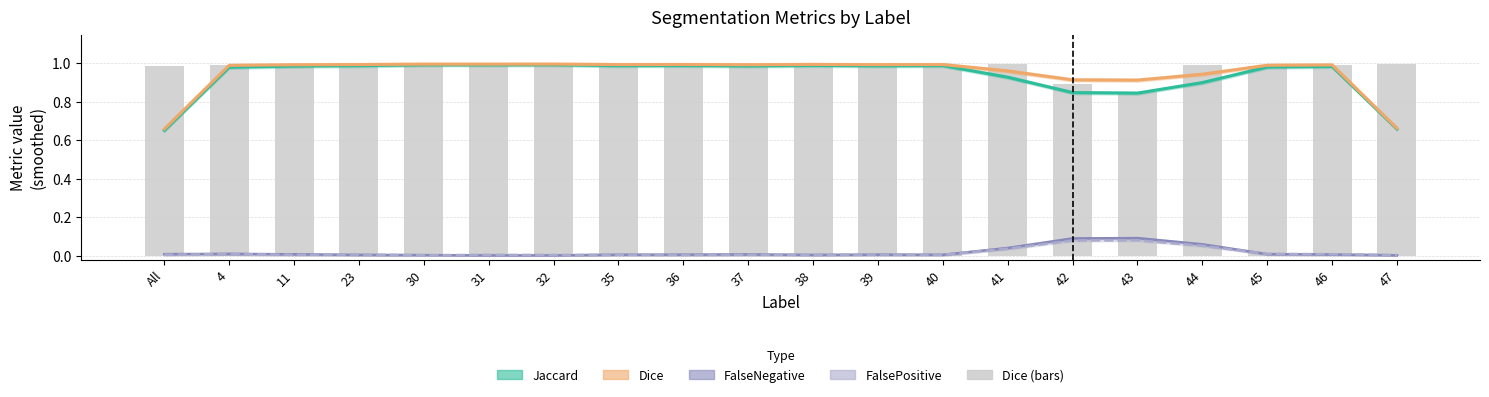

What is the label of the 15th bar from the left?

42